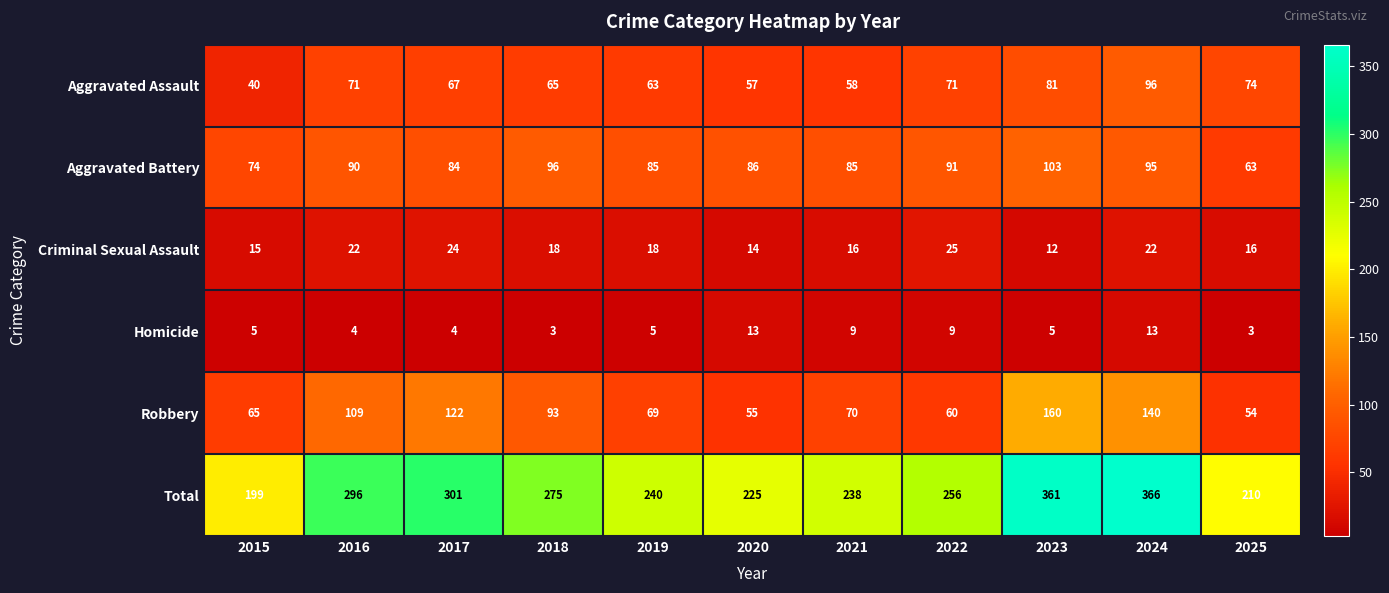

Which series changed the most between 2018 and 2024?

Total